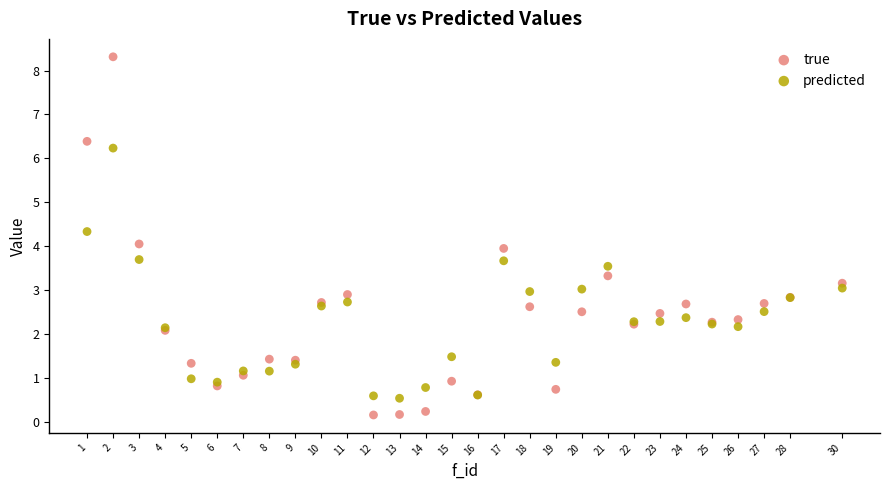

Which series contains the lowest Y value?

true